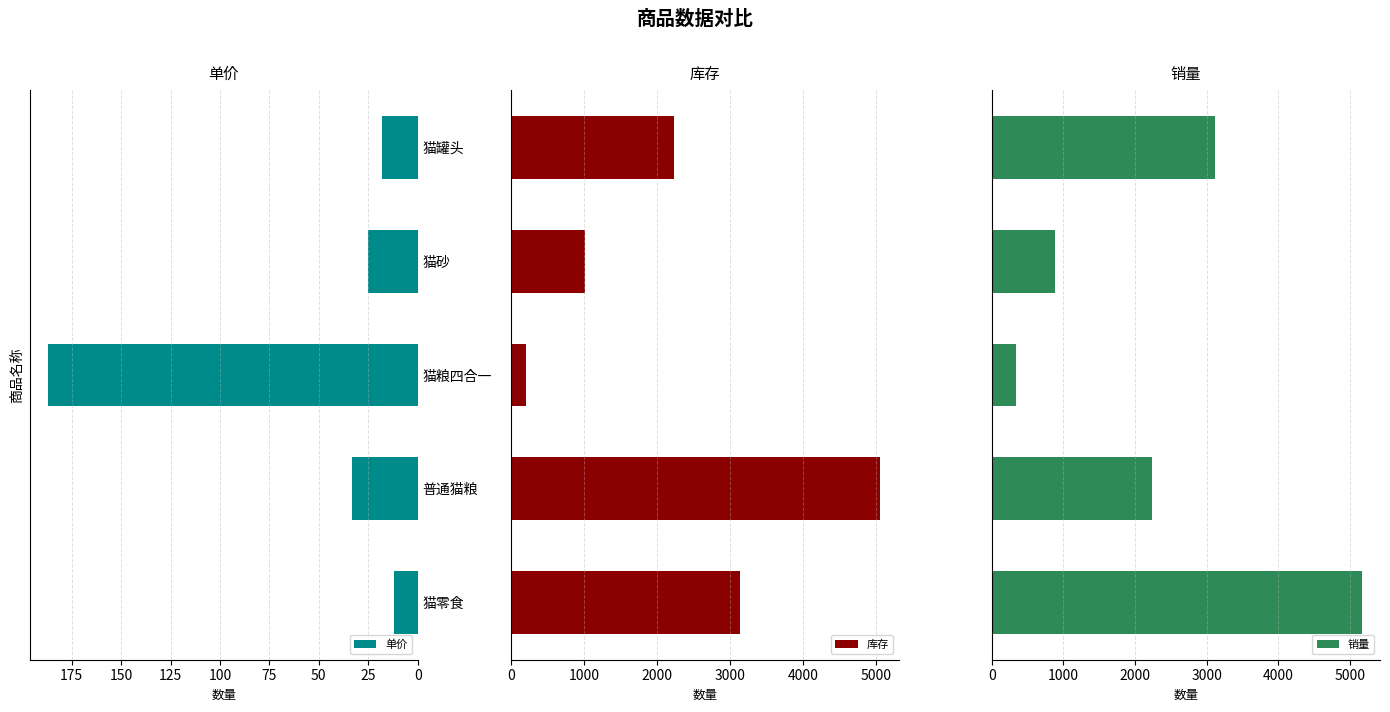

What is the sum of all 单价 values?

275